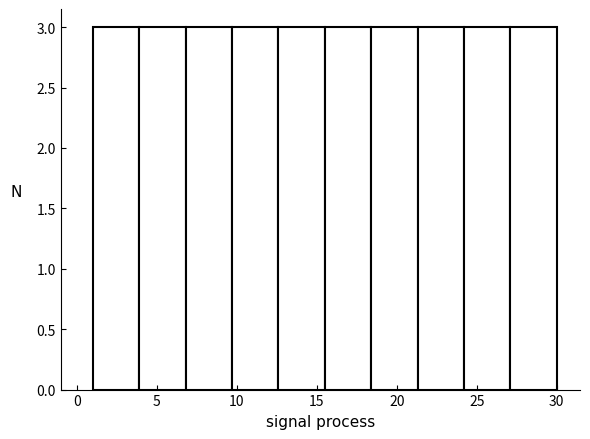

Reading left to right, transcribe this chart: for each bar, give the range it covers on the x-axis and its height. Neither the bar edges nor the heights are printed on the chart, so give them approximately, as read against the axes.

1.0 to 3.9: 3
3.9 to 6.8: 3
6.8 to 9.7: 3
9.7 to 12.6: 3
12.6 to 15.5: 3
15.5 to 18.4: 3
18.4 to 21.3: 3
21.3 to 24.2: 3
24.2 to 27.1: 3
27.1 to 30.0: 3